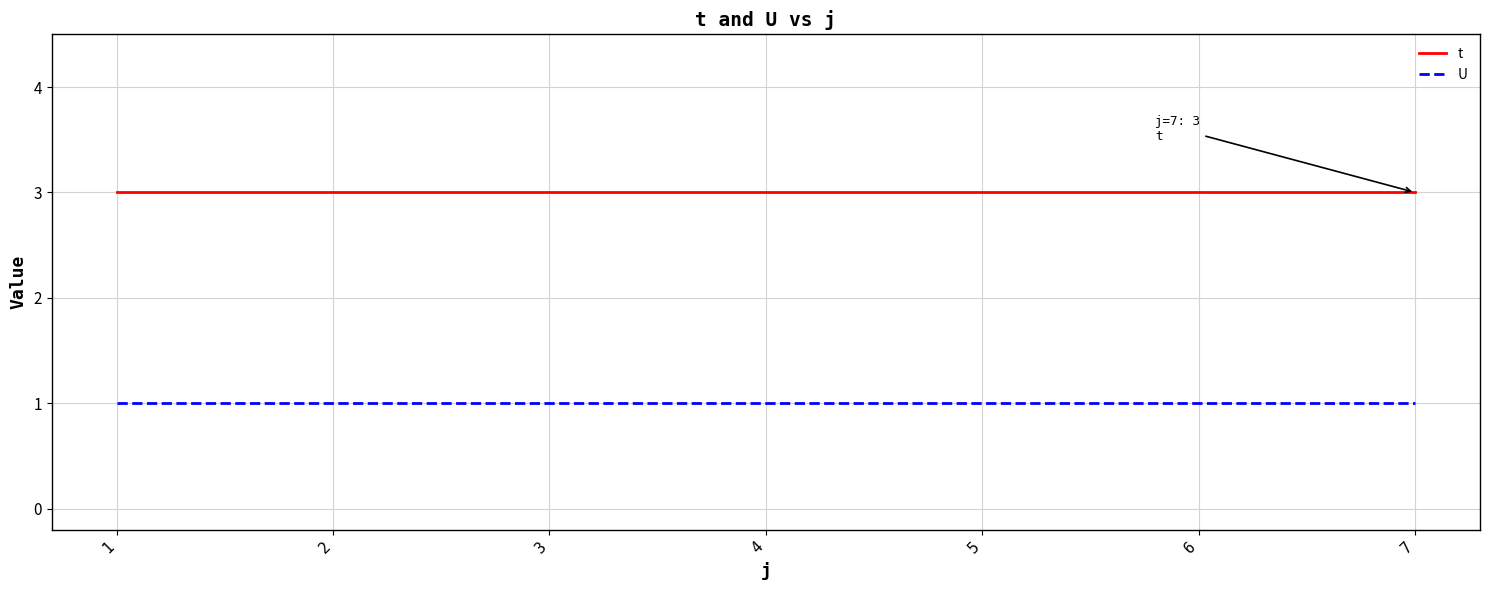

Rank the series at 6 from highest to lowest value.

t, U